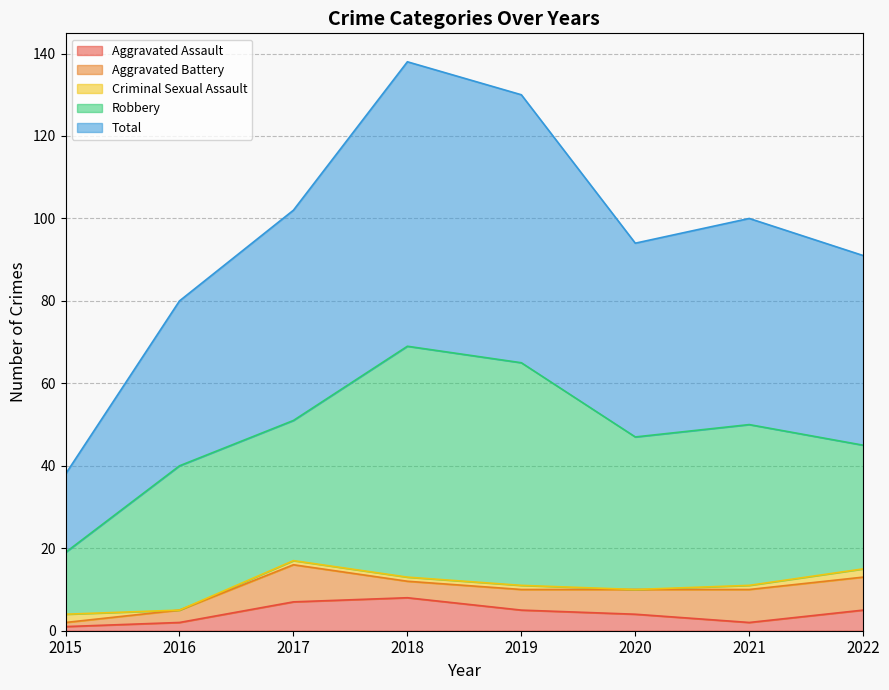

True or false: Aggravated Assault has a value of 2 at 2016.

True